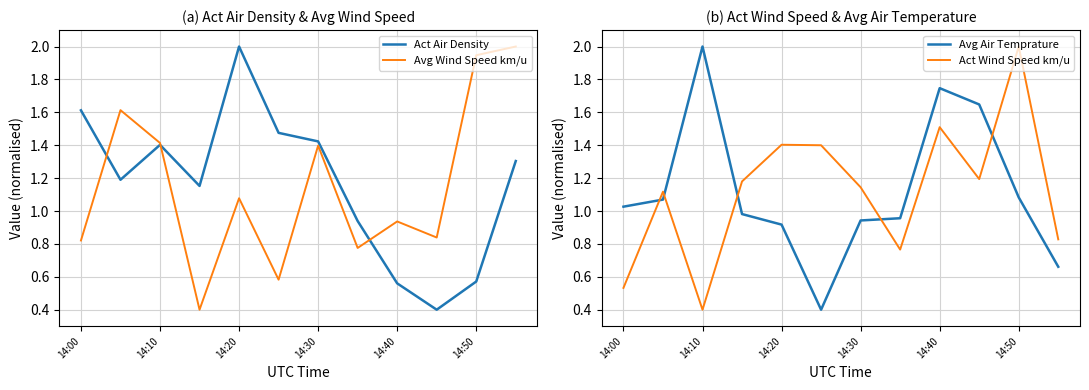

Where is Act Air Density nearest to the value 1?

7